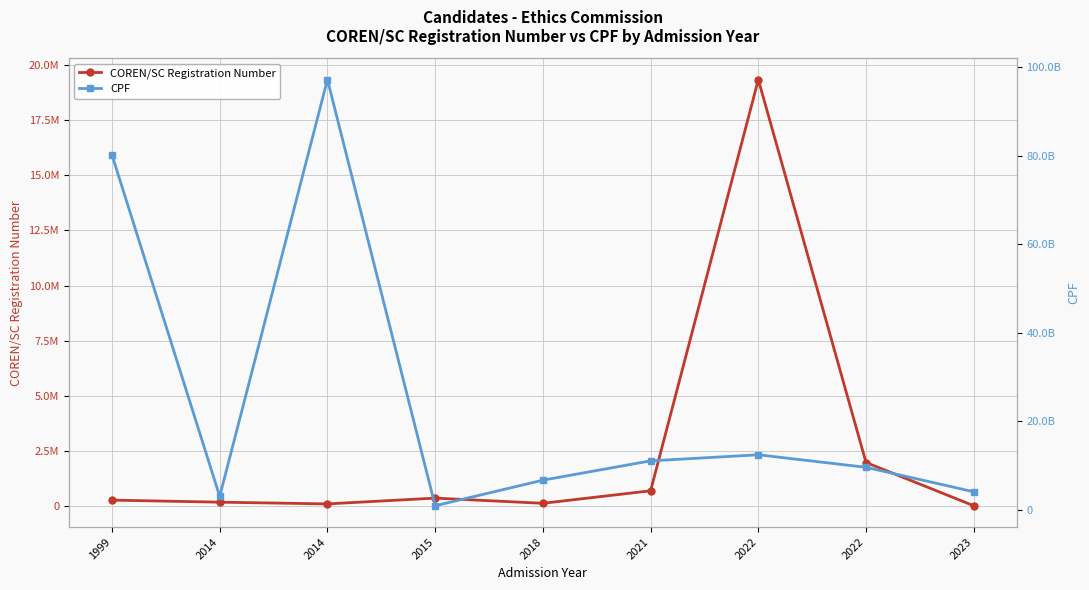

The CPF series shows 2982833278 at 2021. True or false?

False